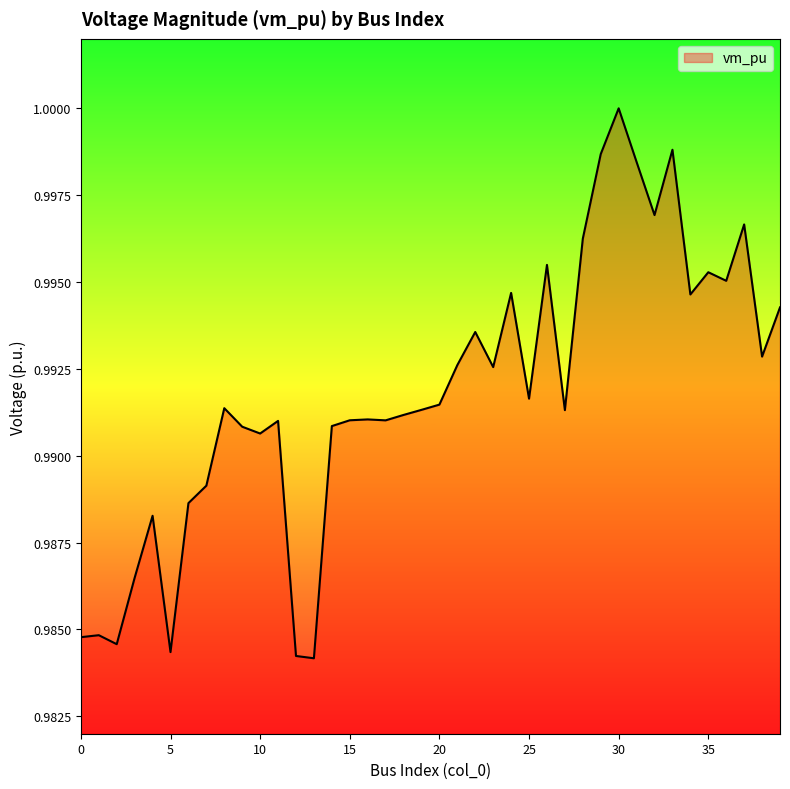

Reading right to left, transcribe all the data shown in this chart.

39=1.0	38=1.0	37=1.0	36=1.0	35=1.0	34=1.0	33=1.0	32=1.0	31=1.0	30=1.0	29=1.0	28=1.0	27=1.0	26=1.0	25=1.0	24=1.0	23=1.0	22=1.0	21=1.0	20=1.0	19=1.0	18=1.0	17=1.0	16=1.0	15=1.0	14=1.0	13=1.0	12=1.0	11=1.0	10=1.0	9=1.0	8=1.0	7=1.0	6=1.0	5=1.0	4=1.0	3=1.0	2=1.0	1=1.0	0=1.0